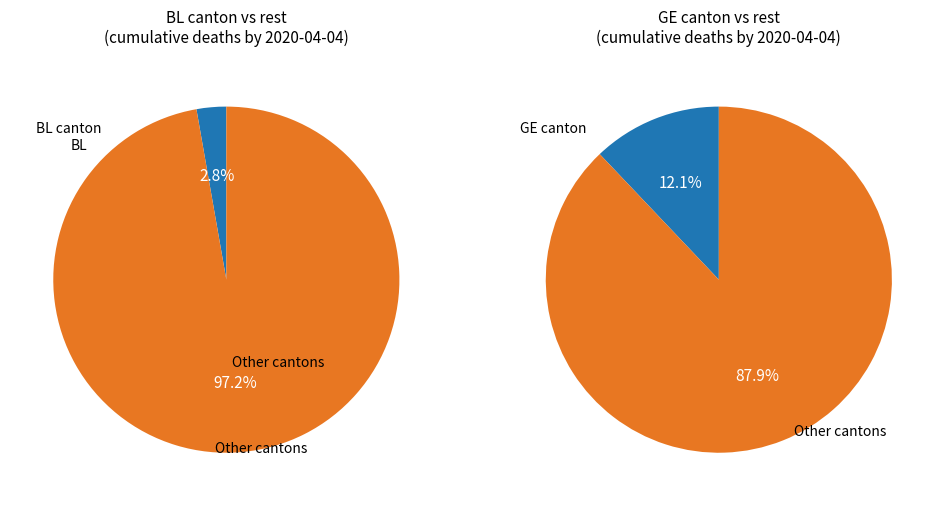

Is it true that 2020-04-01 is 26% of the pie?

False